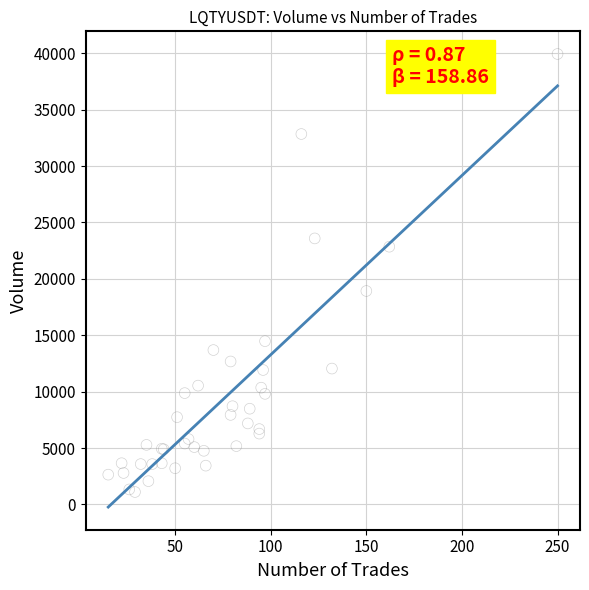

What Y value in the scatter plot is closest to 20517?

18921.8